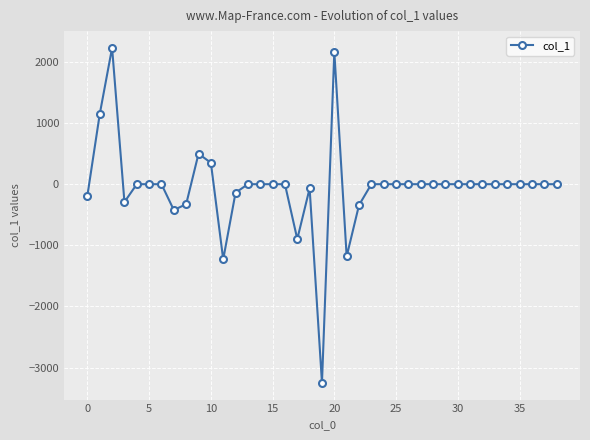

What is the average value?

-50.0